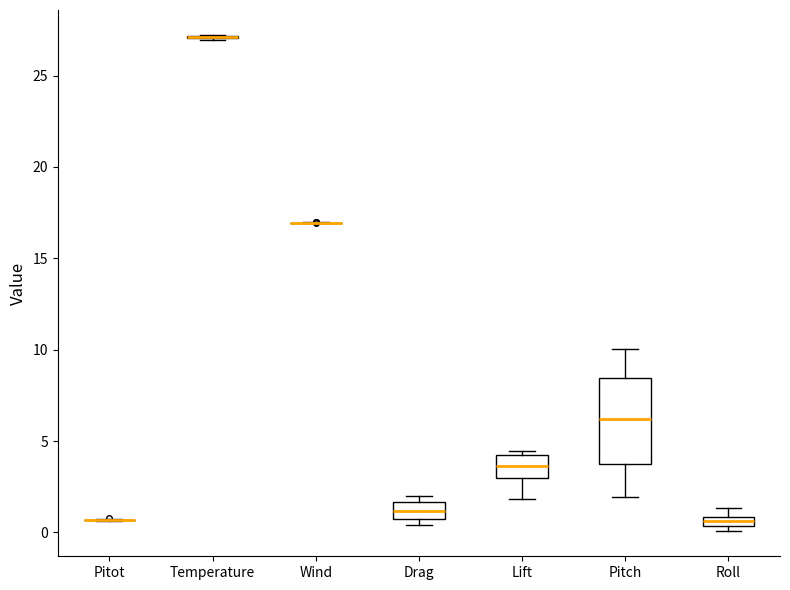

Which box is the tallest, from its lower edge to its upper edge?

Pitch